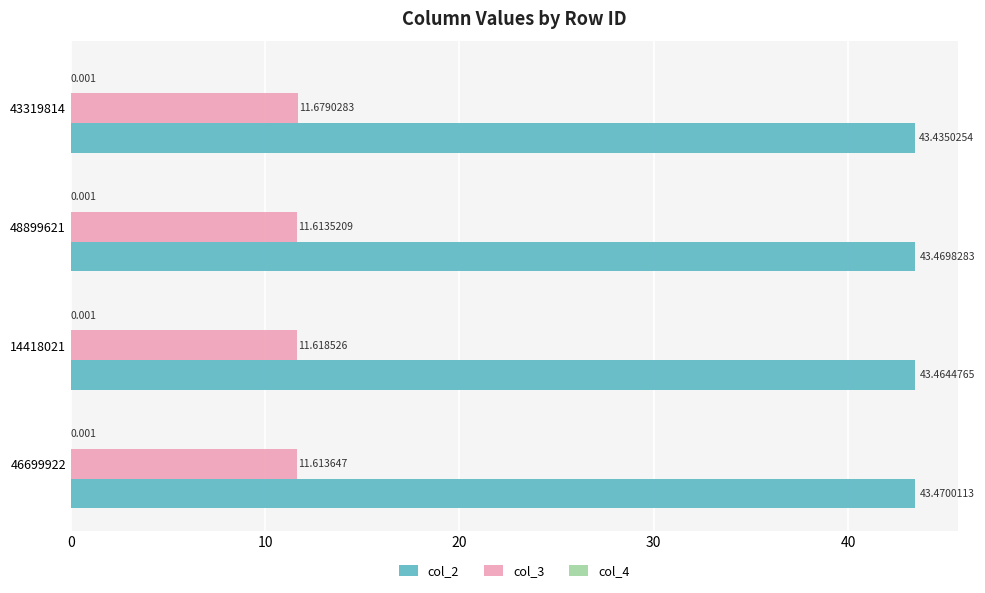

Is the value of col_3 at 43319814 greater than the value of col_2 at 48899621?

No